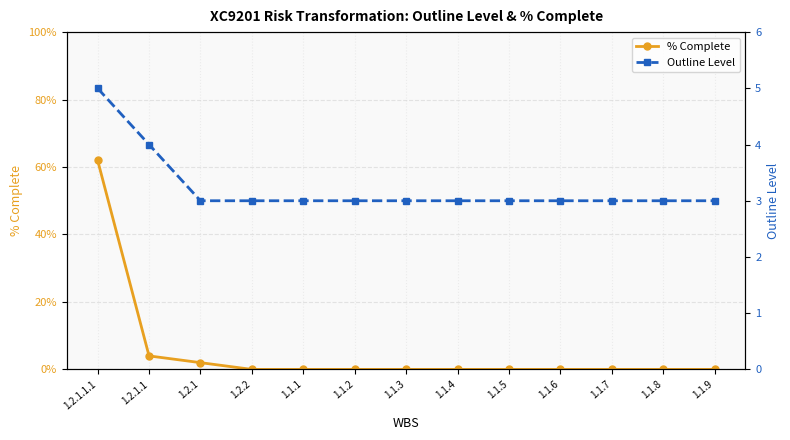

What is the total value across all series at 1.1.1?

3.0